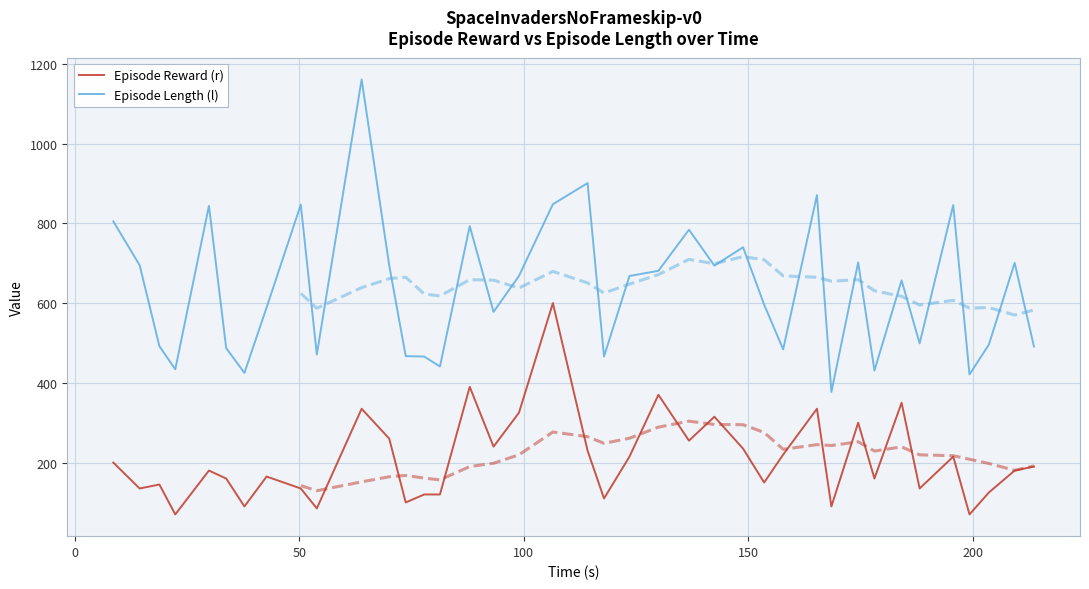

What is the lowest value of the Episode Length (l) series?

377